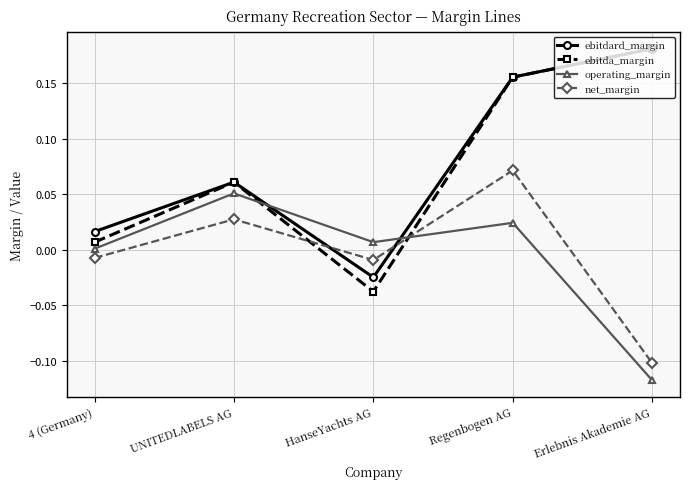

At how many categories does at least one series exceed 0?

5